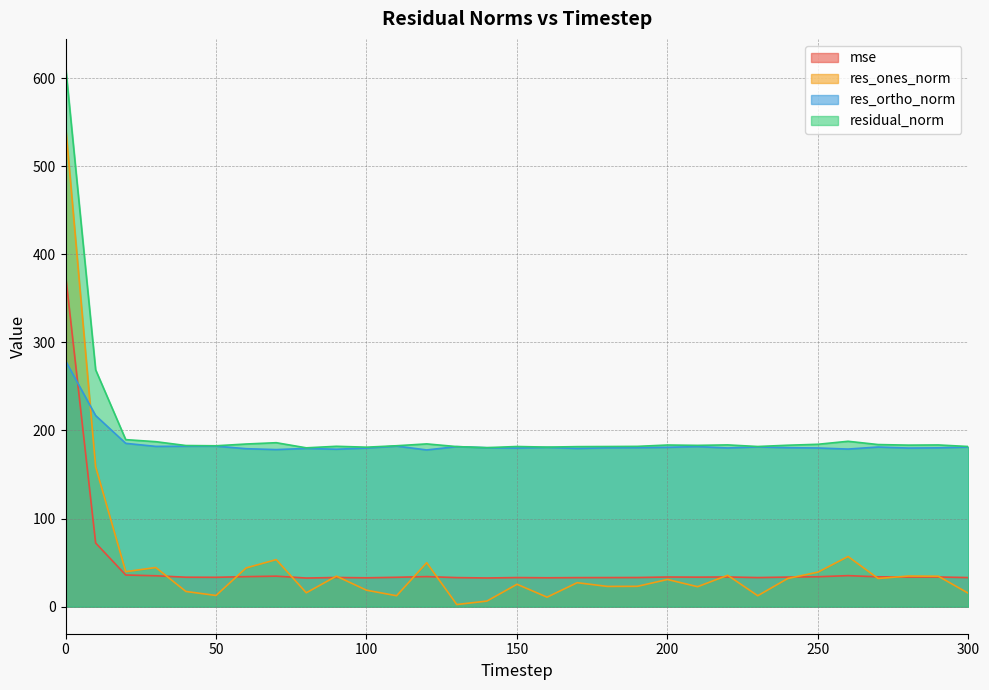

Reading left to right, extract all data points from this chart.

mse: 376.8	72.3	36.0	35.1	33.5	33.4	34.1	34.7	32.5	33.1	32.8	33.4	34.1	33.0	32.6	33.1	32.8	33.0	33.1	33.1	33.7	33.5	33.7	33.1	33.6	34.0	35.3	33.9	33.6	33.7	33.1
res_ones_norm: 546.7	158.8	39.7	44.5	17.3	12.7	44.0	53.4	15.8	34.7	18.7	12.4	49.9	2.5	6.4	25.4	10.8	27.2	23.0	23.1	30.9	22.7	35.6	12.4	32.1	39.2	56.9	32.0	34.8	34.5	15.2
res_ortho_norm: 279.1	217.0	185.4	181.9	182.1	182.2	179.3	178.3	179.6	178.7	180.1	182.3	177.9	181.7	180.4	180.0	180.8	179.6	180.3	180.5	180.9	181.7	180.2	181.4	180.5	180.1	178.9	181.2	180.1	180.3	181.2
residual_norm: 613.8	268.9	189.6	187.3	182.9	182.6	184.6	186.1	180.3	182.1	181.1	182.7	184.8	181.7	180.5	181.8	181.1	181.7	181.8	182.0	183.5	183.1	183.6	181.8	183.3	184.4	187.8	184.0	183.4	183.6	181.8